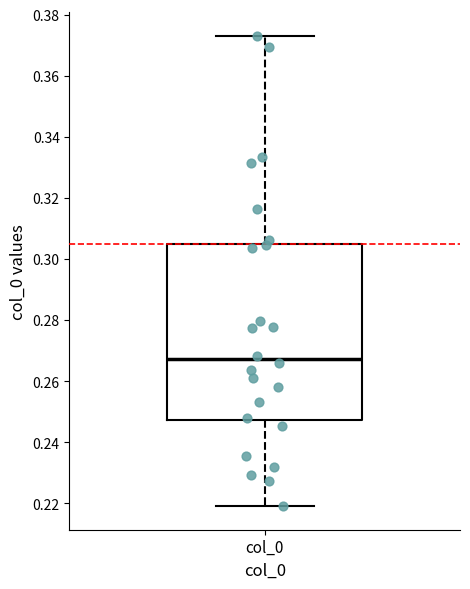

Transcribe this box plot: give where the median line is, the range the box spans, and where the two whiskers end, as read against the y-axis. The values are not printed on the chart, so give them approximately, as read against the axis.

median 0.268, box 0.248 to 0.306, whiskers 0.220 to 0.374